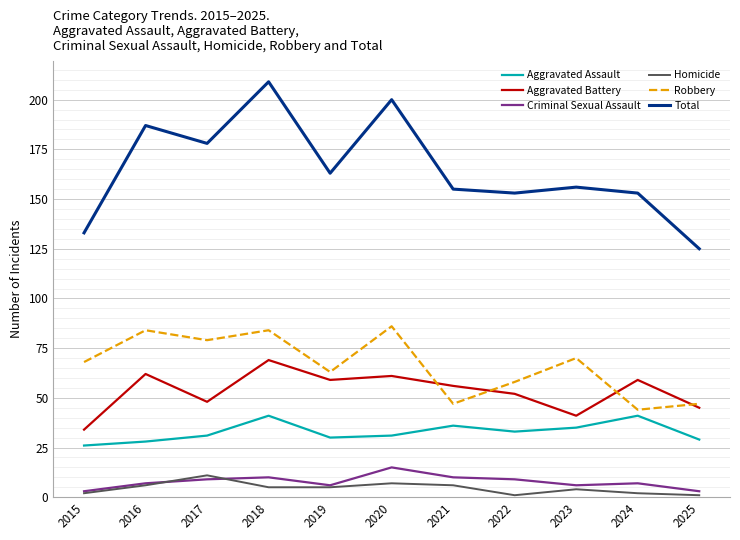

Is the value of Robbery at 2016 greater than the value of Aggravated Assault at 2020?

Yes